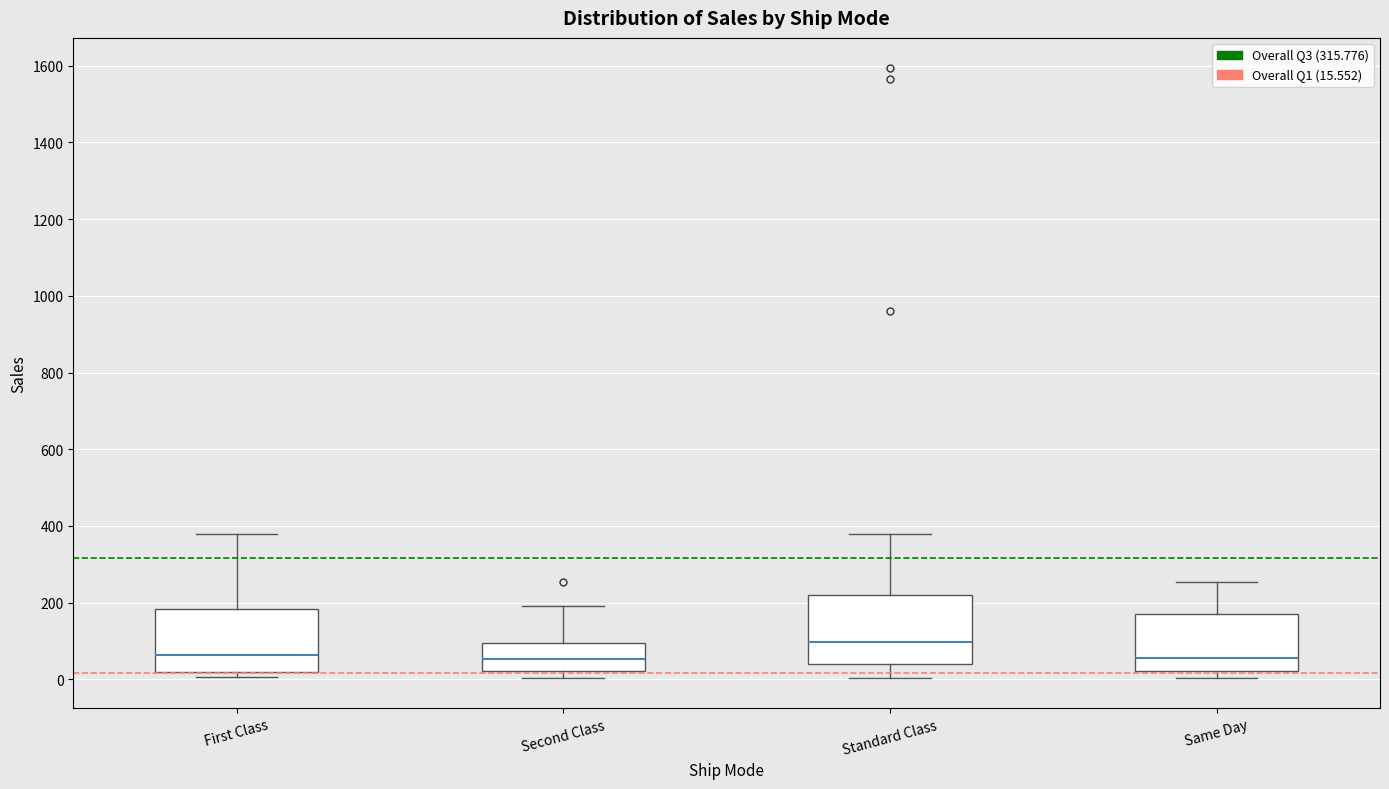

Reading left to right, transcribe this box plot: for each box, give where its median line is, the range the box spans, and where its two whiskers end, as read against the y-axis. The values are not printed on the chart, so give them approximately, as read against the axis.

First Class: median 60, box 20 to 180, whiskers 0 to 380
Second Class: median 60, box 20 to 100, whiskers 0 to 200
Standard Class: median 100, box 40 to 220, whiskers 0 to 380
Same Day: median 60, box 20 to 160, whiskers 0 to 260